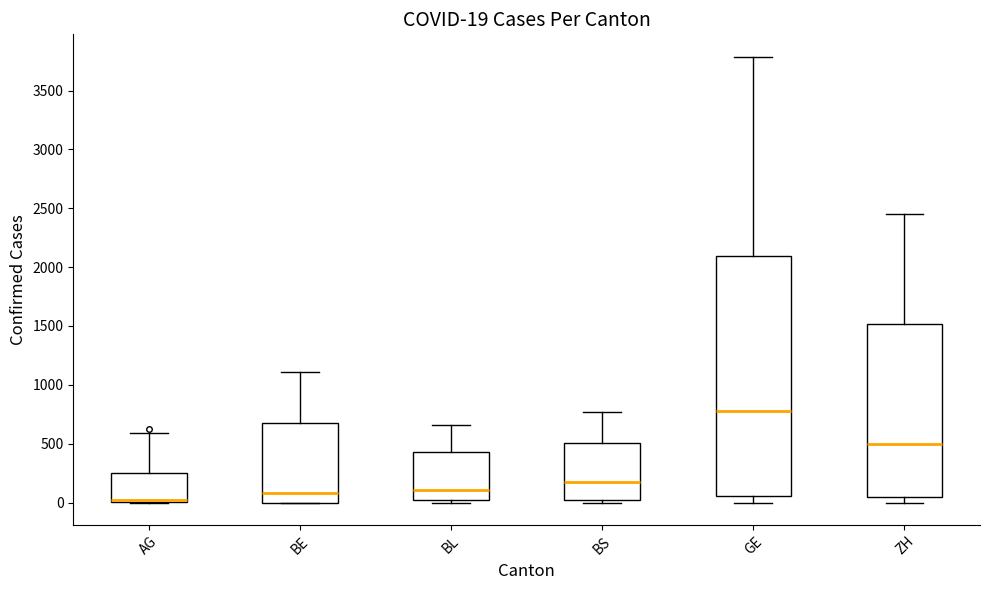

Which box has the lowest median line?

AG